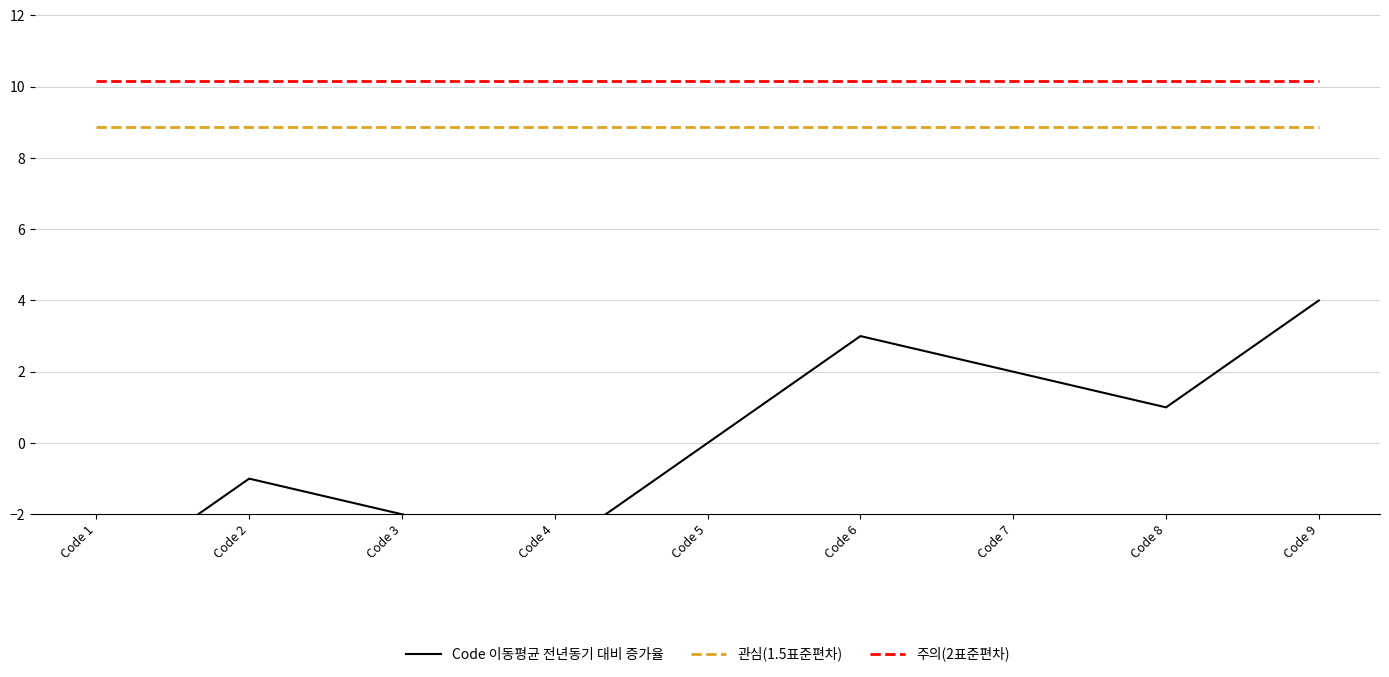

Is it true that Code 이동평균 전년동기 대비 증가율 equals -0.2 at Code 2?

False